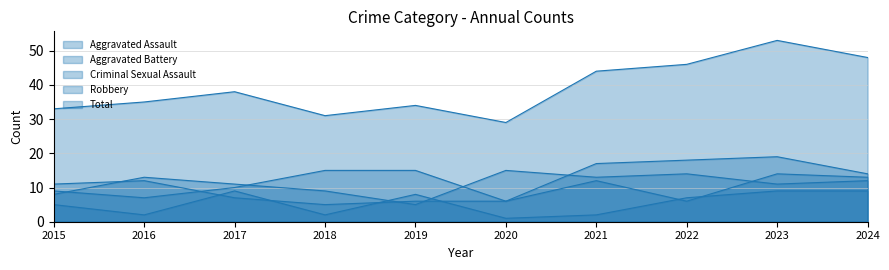

Between 2017 and 2022, which series saw the biggest shift?

Aggravated Assault